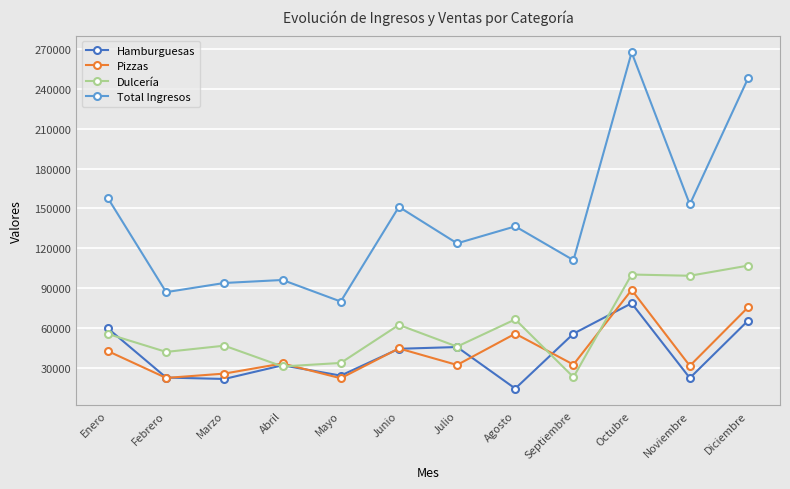

How many distinct data groups are displayed?

4